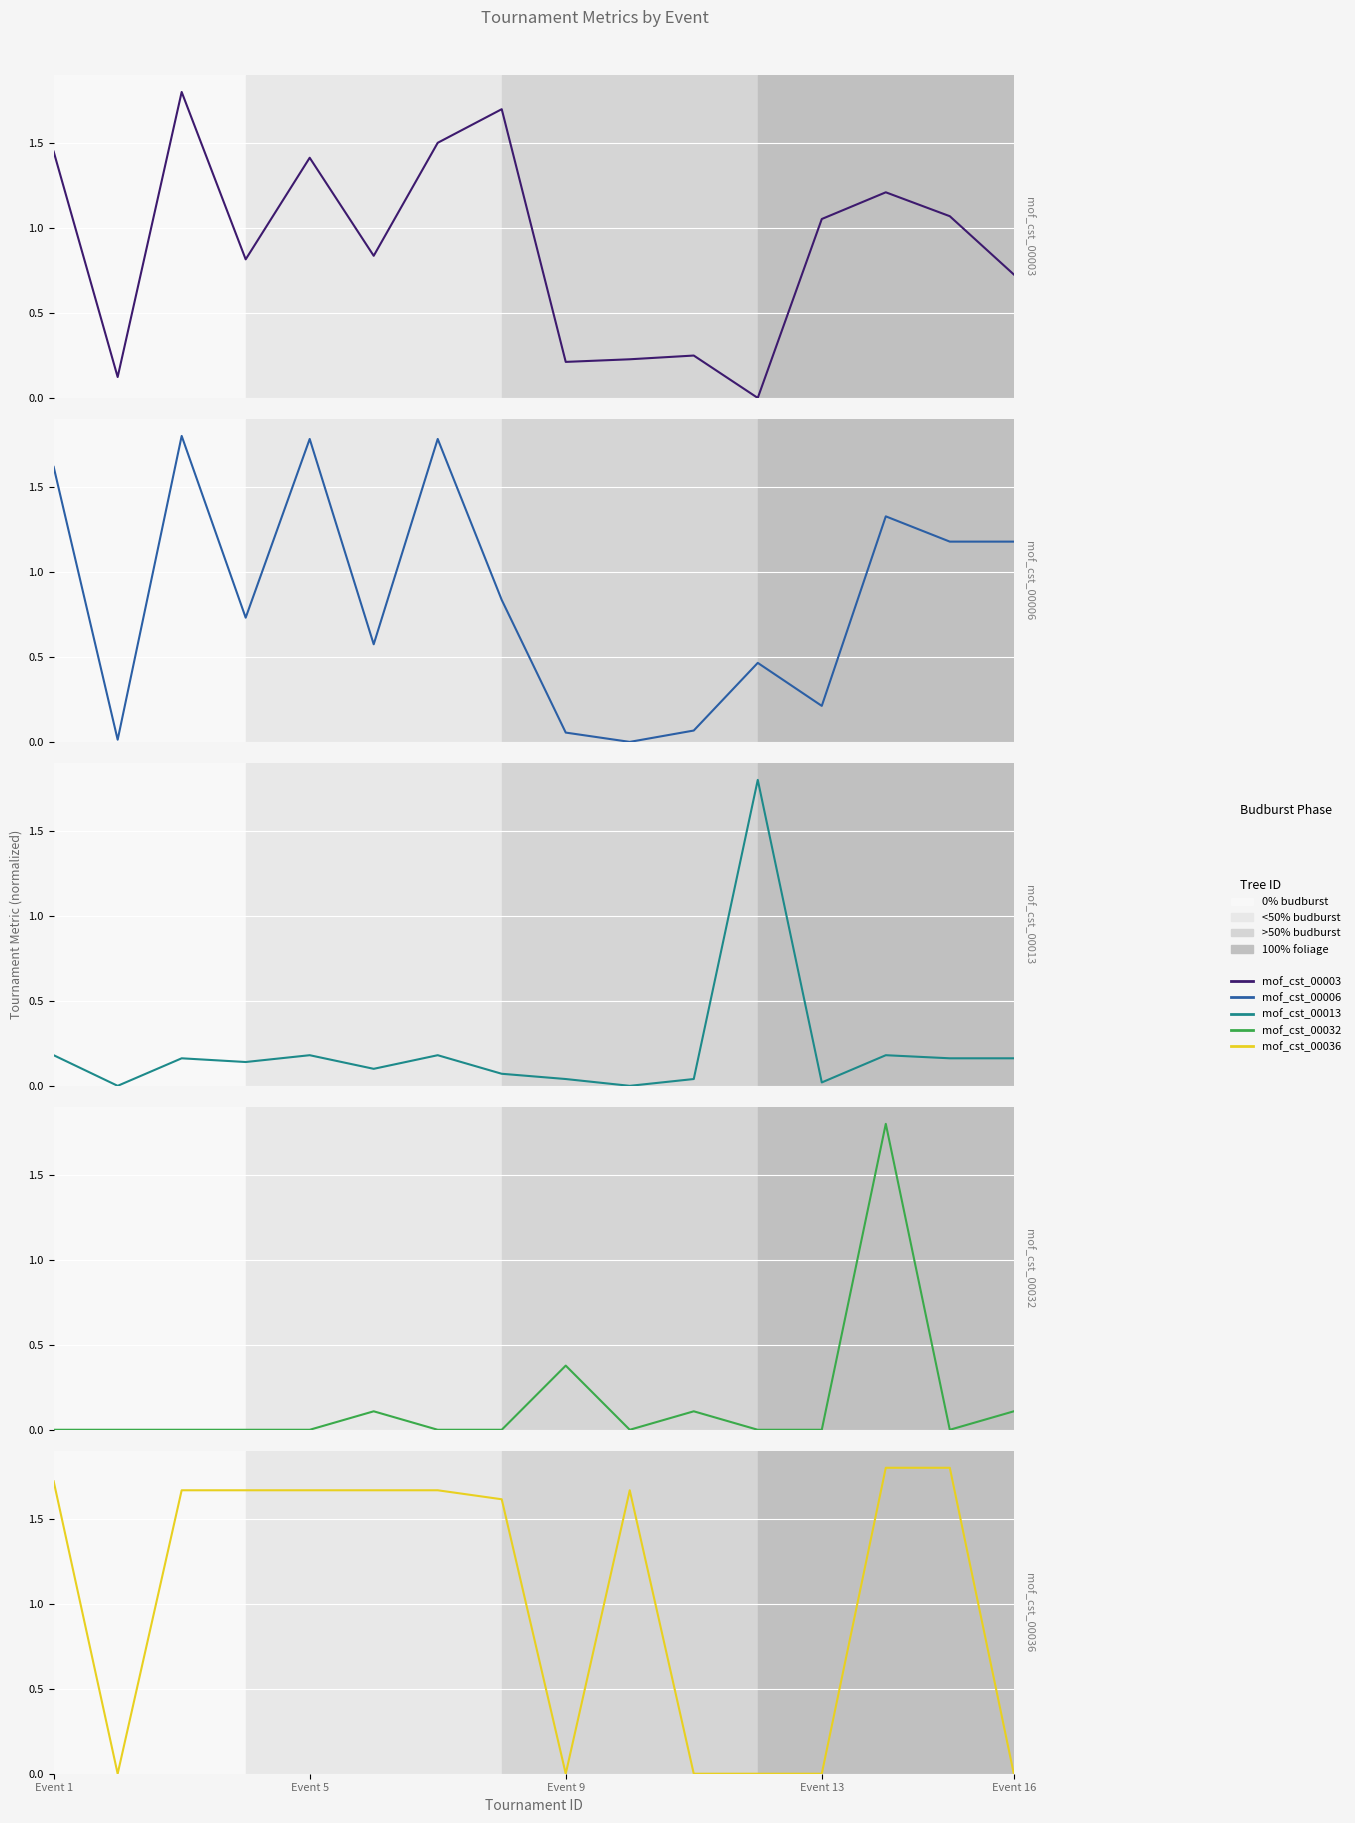

Which category has the lowest value across all series?

11